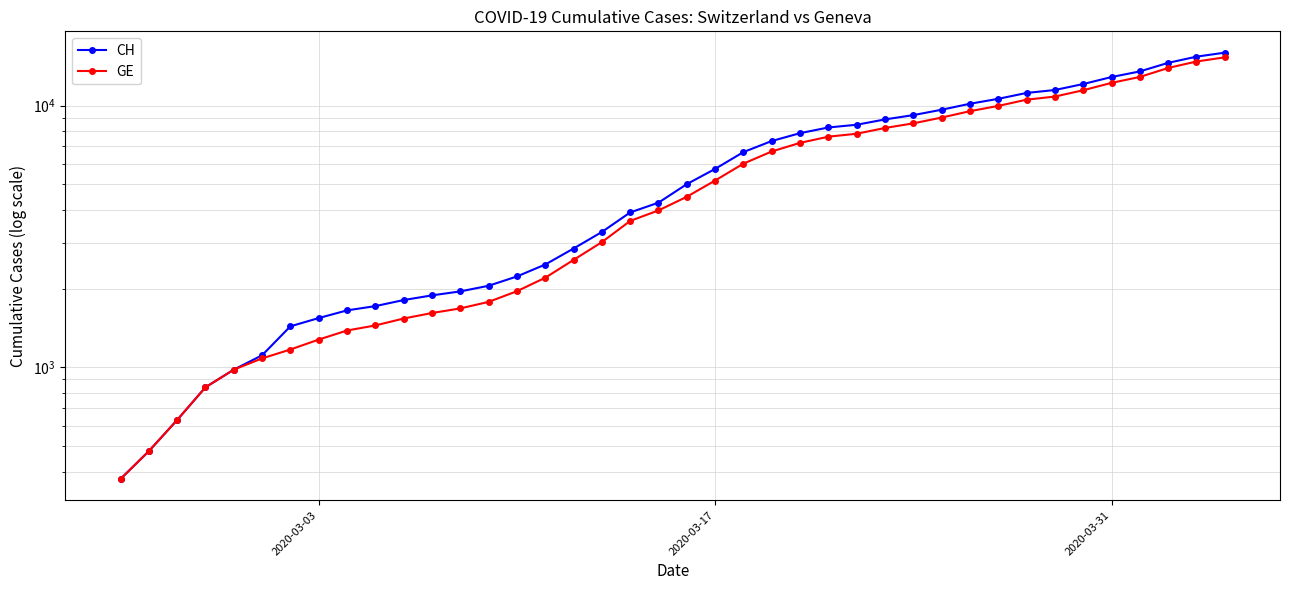

Is the value of CH at 33 greater than the value of GE at 11?

Yes